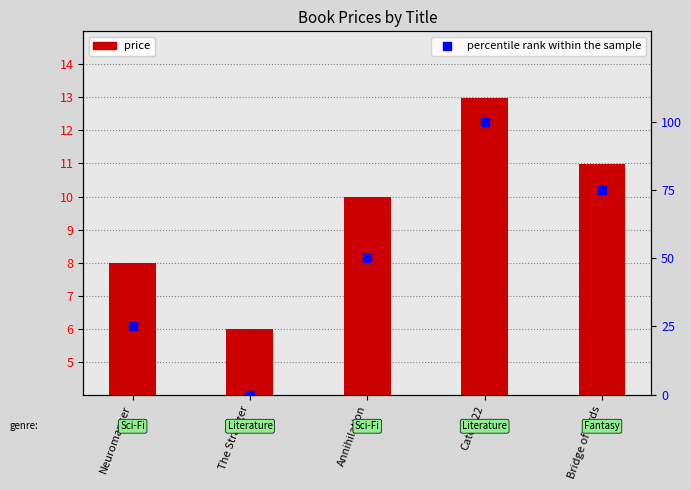

Which series has the largest total across all categories?

percentile rank within the sample